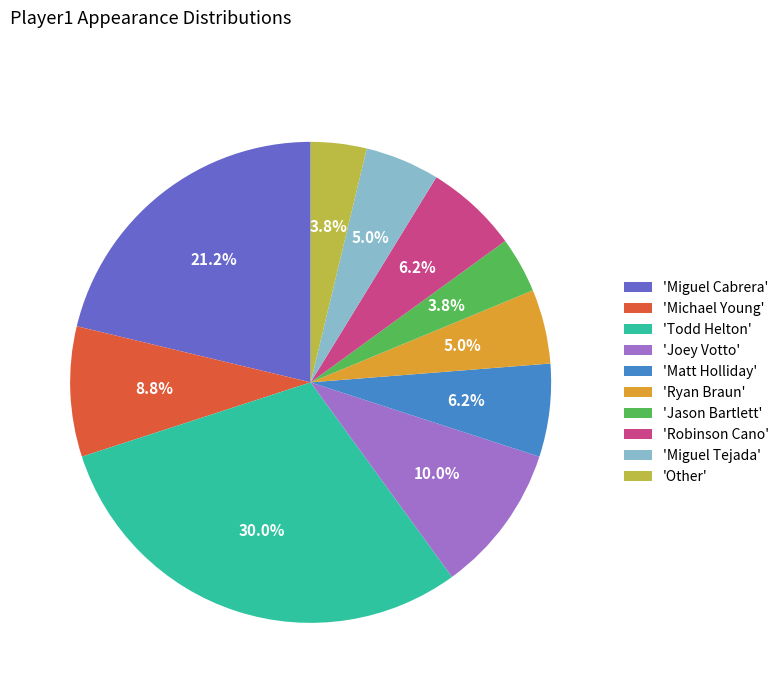

Which slice is the largest?

'Todd Helton'